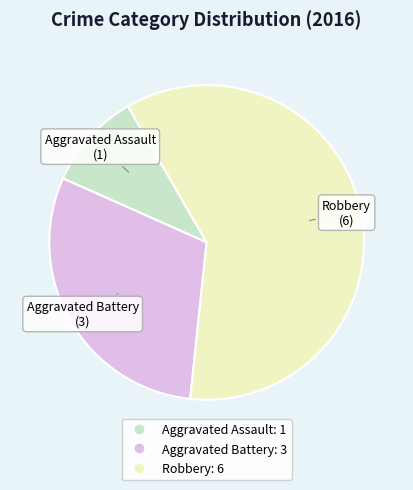

The Robbery slice represents 72% of the pie. True or false?

False